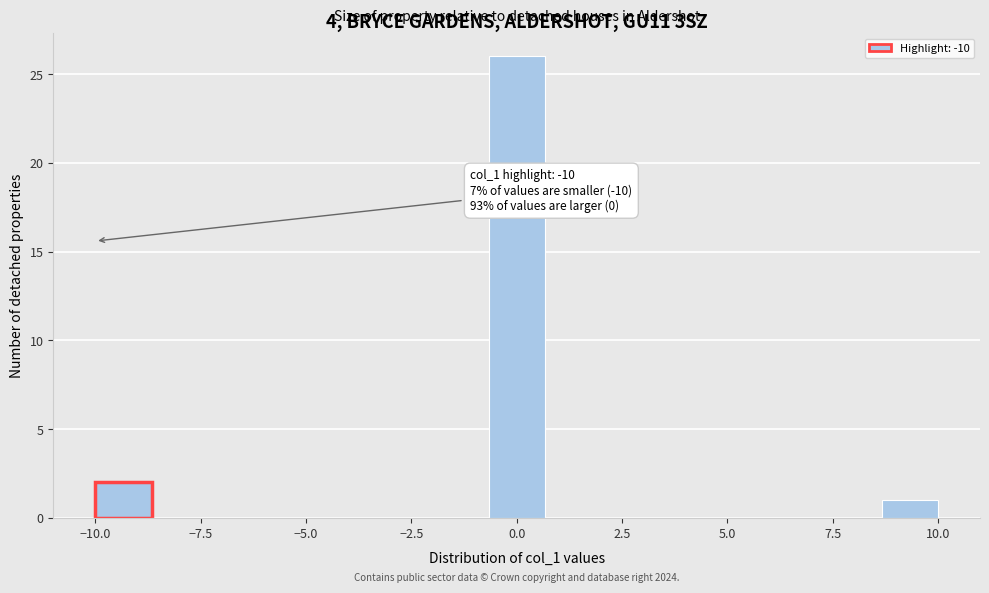

Read against the x-axis, roughly where is the centre of the tallest bar?

0.0